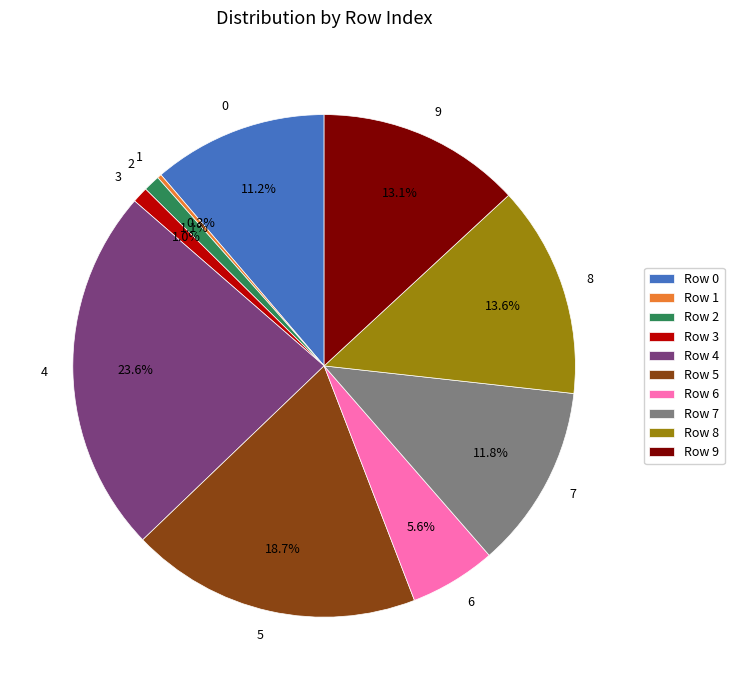

Is there any slice that represents more than half of the pie?

No